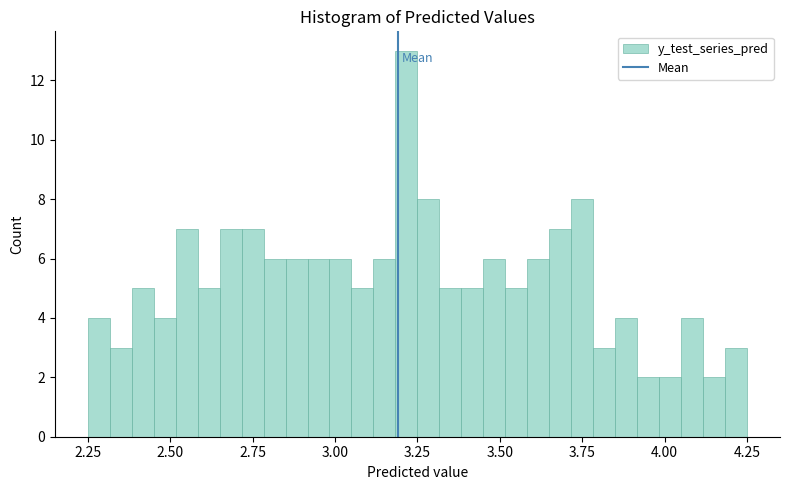

Around what value on the x-axis is the tallest bar? Give the approximate position of its centre, as read against the axis.

3.20